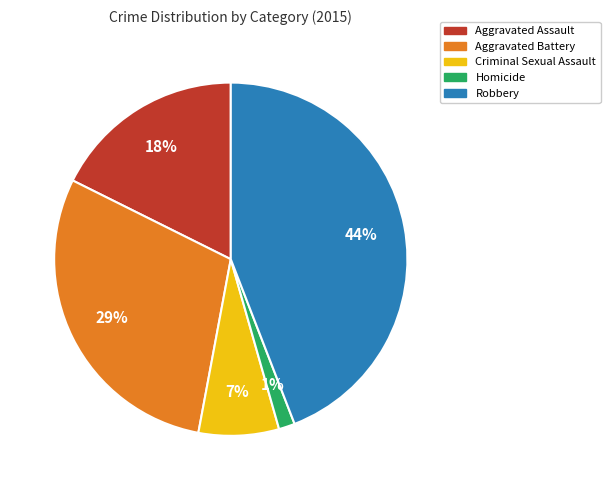

True or false: Aggravated Battery accounts for 29% of the total.

True